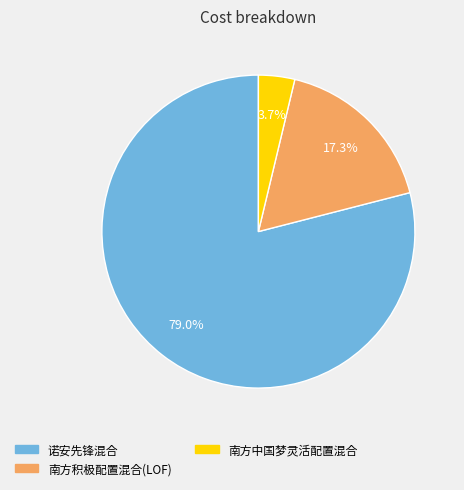

Which has a higher value, 南方积极配置混合(LOF) or 南方中国梦灵活配置混合?

南方积极配置混合(LOF)